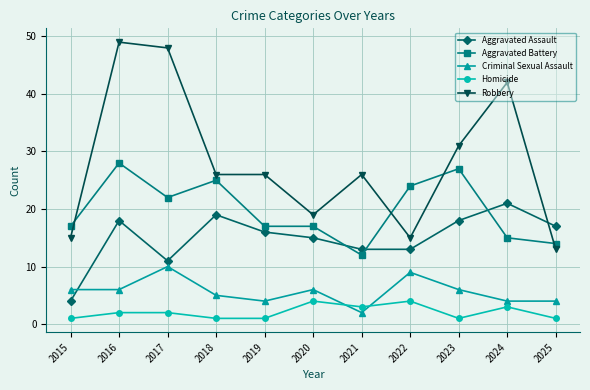

Is the value of Aggravated Battery at 2025 greater than the value of Robbery at 2017?

No